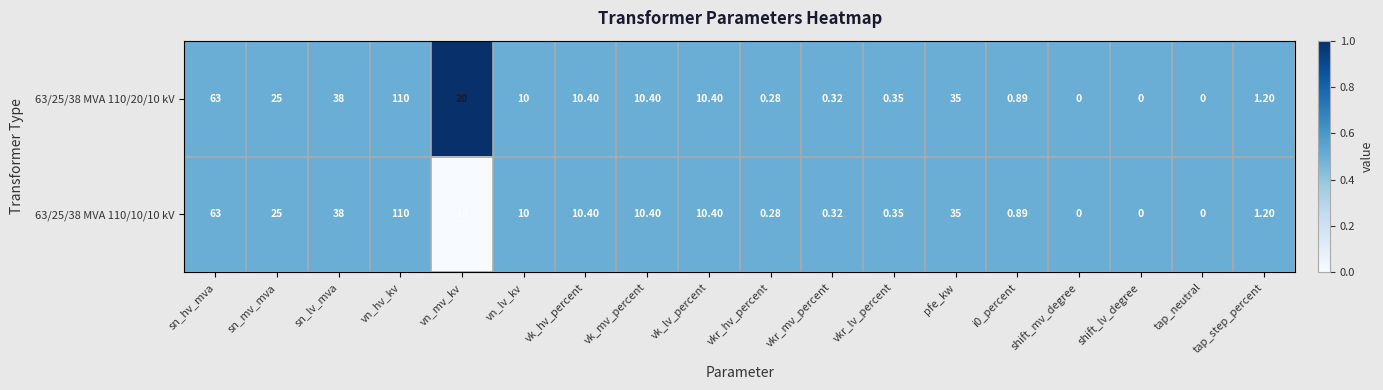

Is the value of 63/25/38 MVA 110/20/10 kV at vkr_mv_percent greater than the value of 63/25/38 MVA 110/10/10 kV at vkr_lv_percent?

No